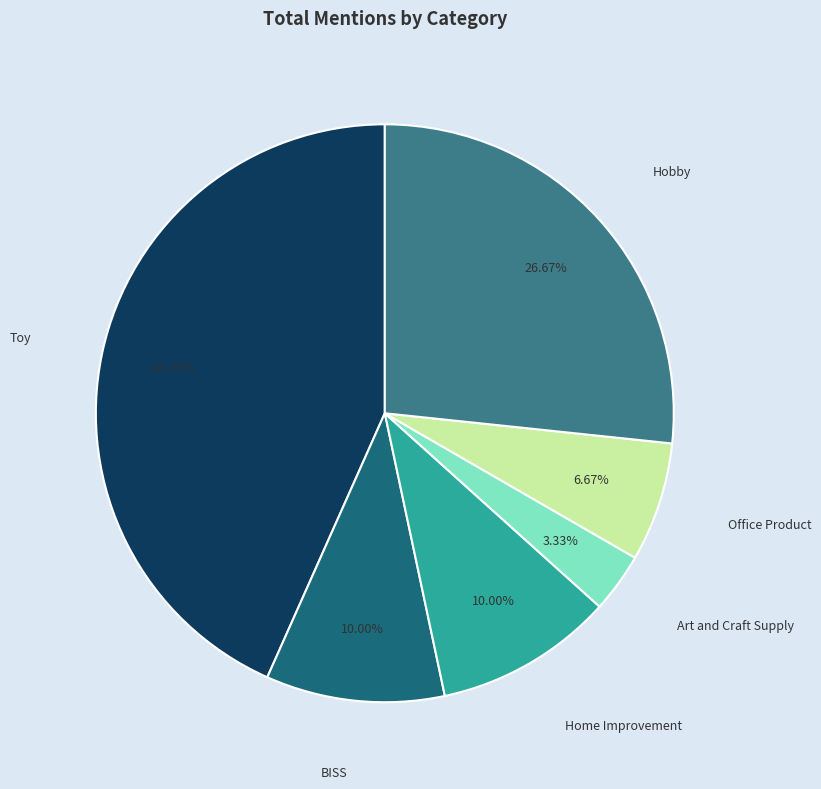

How much of the chart is everything except Toy?

56.7%